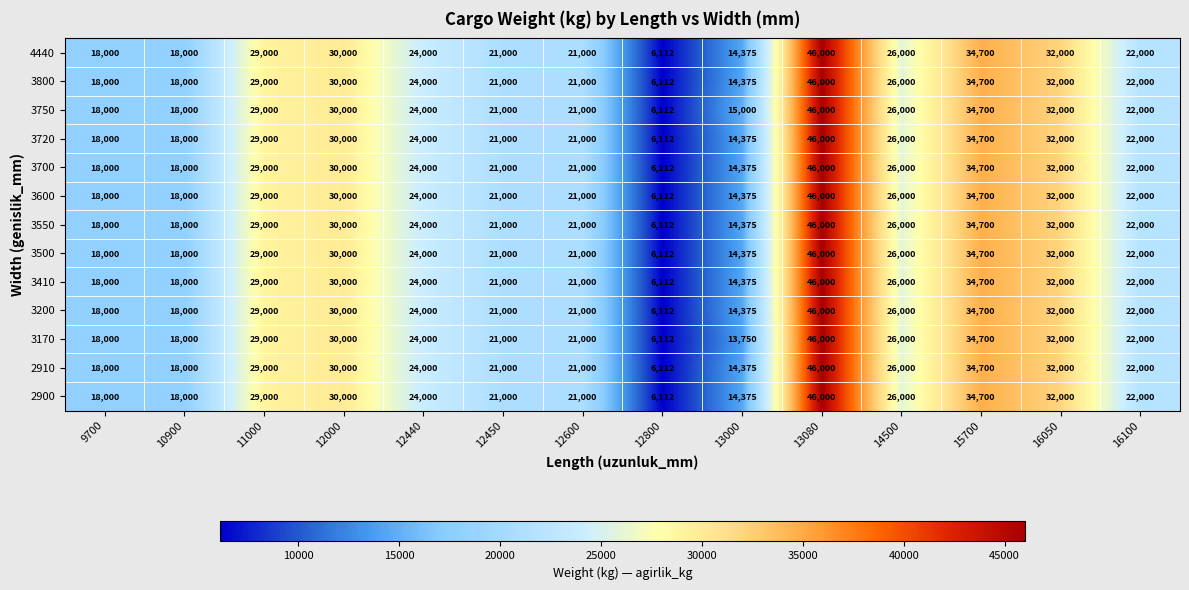

What is the difference between the maximum and second lowest values in the 3720 series?

31625